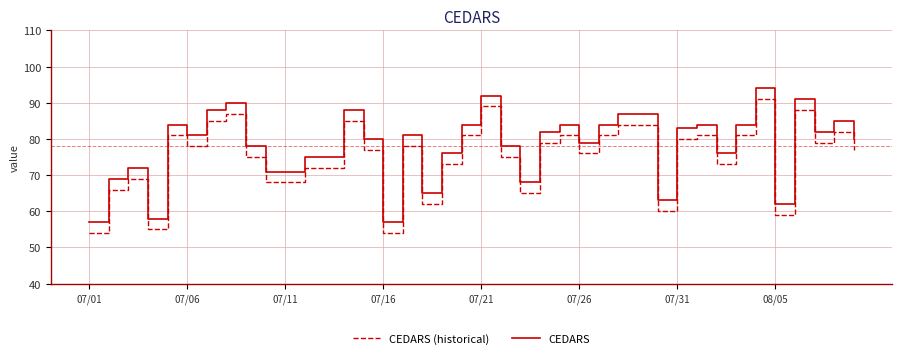

True or false: CEDARS (historical) has more than 0 points higher than both neighbors.

True